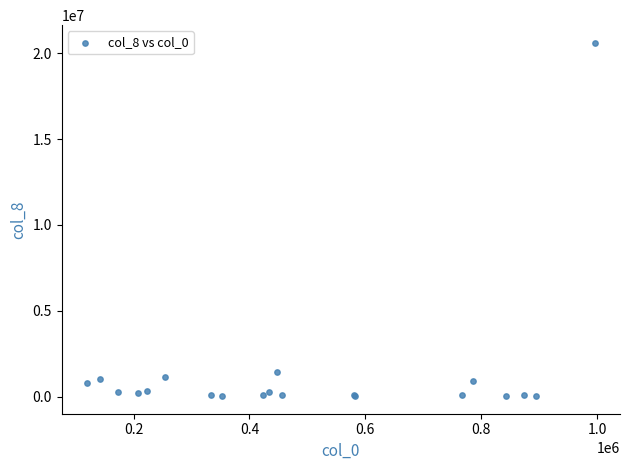

What Y value in the scatter plot is closest to 10321976?

1438163.6